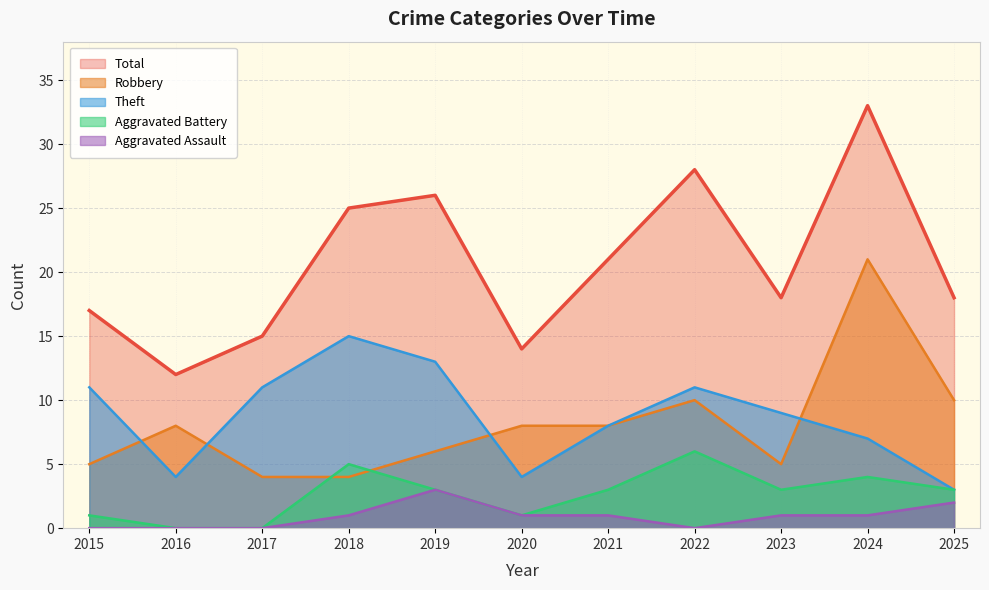

Which series changed the most between 2016 and 2019?

Total